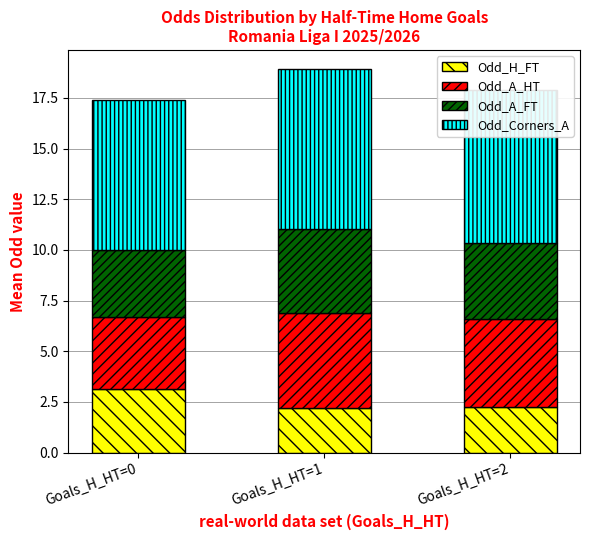

Which category has the highest value in the Odd_H_FT series?

Goals_H_HT=0